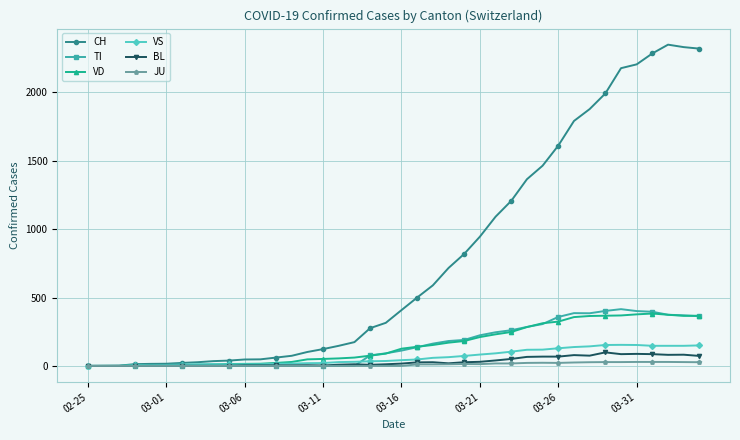

Which series ends up on top after the final intersection of BL and TI?

TI